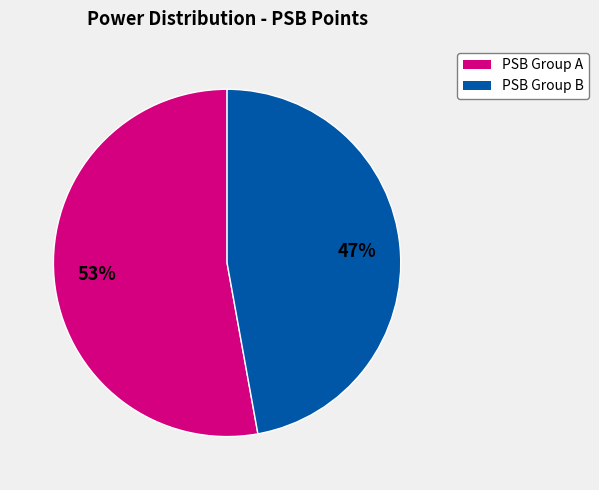

Does any single category account for the majority?

Yes